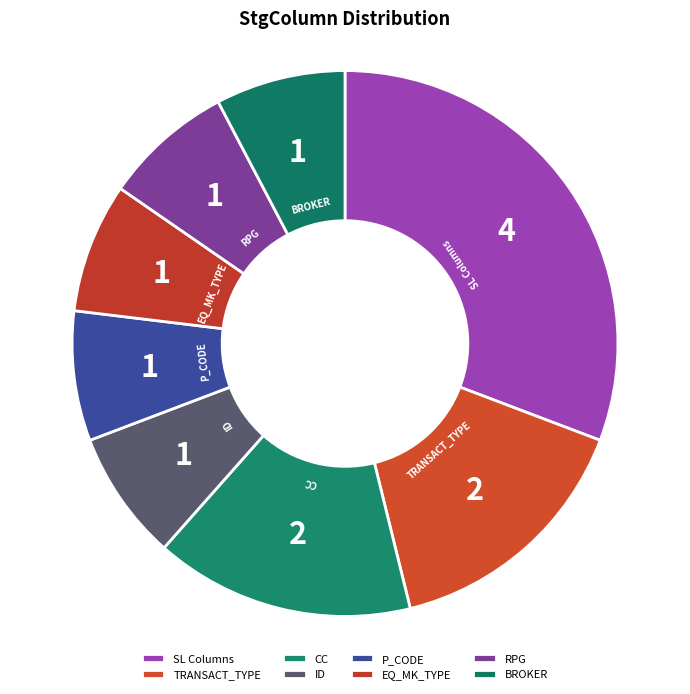

Which has a higher value, TRANSACT_TYPE or SL Columns?

SL Columns